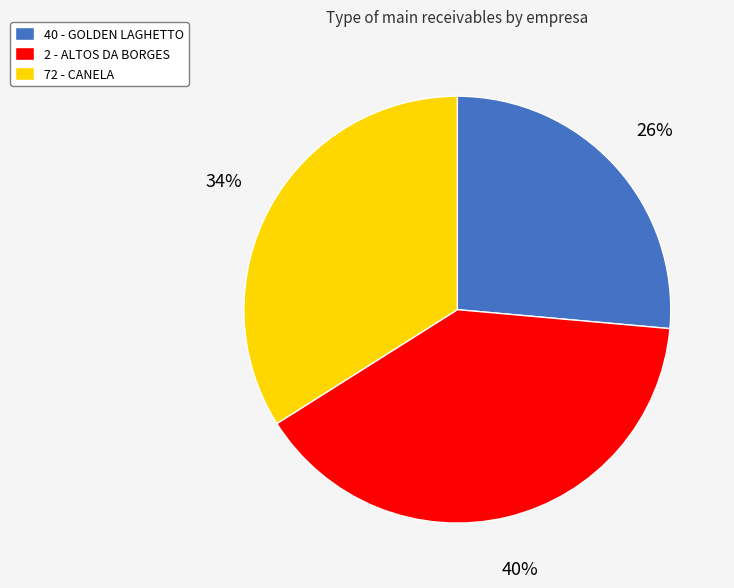

Between 40 - GOLDEN LAGHETTO and 2 - ALTOS DA BORGES, which is larger?

2 - ALTOS DA BORGES